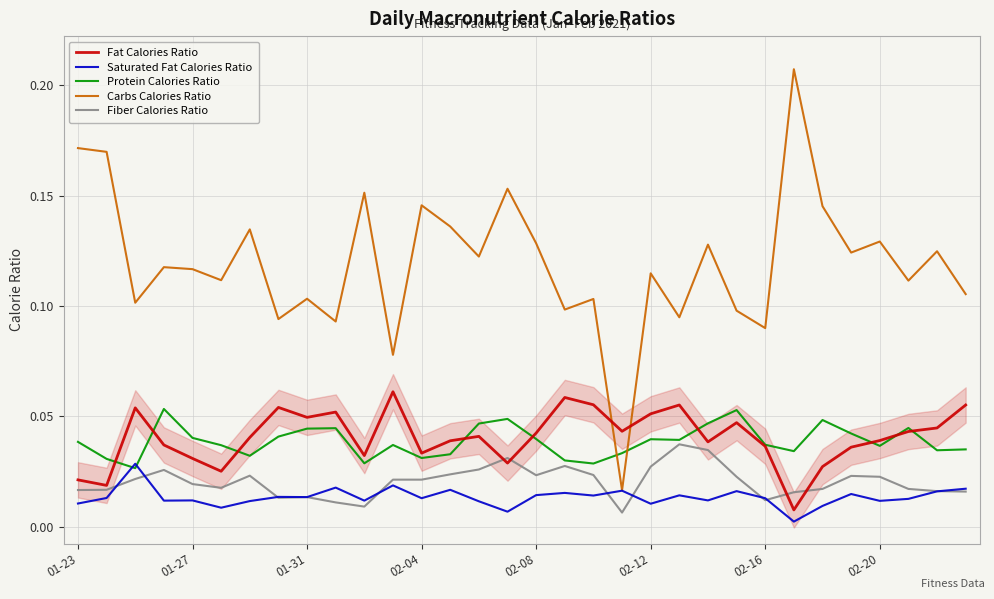

How many lines are shown in the chart?

5